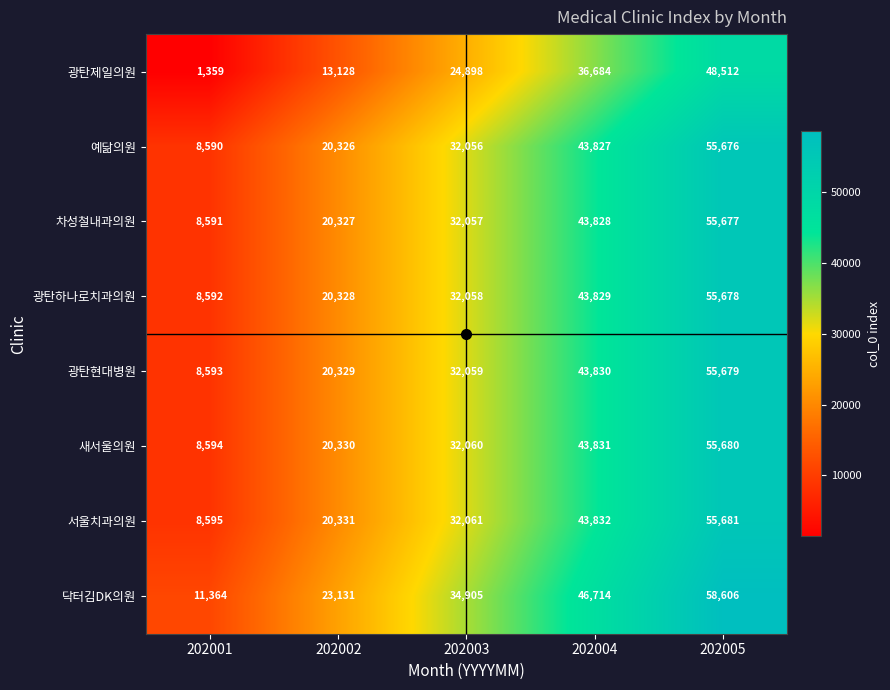

At which label is 광탄현대병원 closest to 32136?

202003